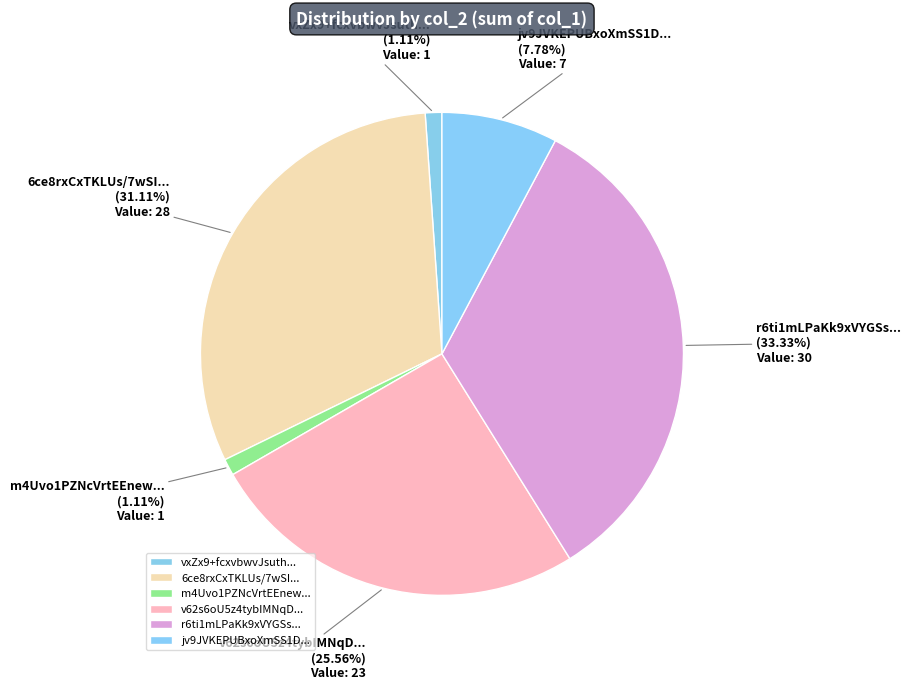

Between m4Uvo1PZNcVrtEEnew... and jv9JVKEPUBxoXmSS1D..., which is larger?

jv9JVKEPUBxoXmSS1D...